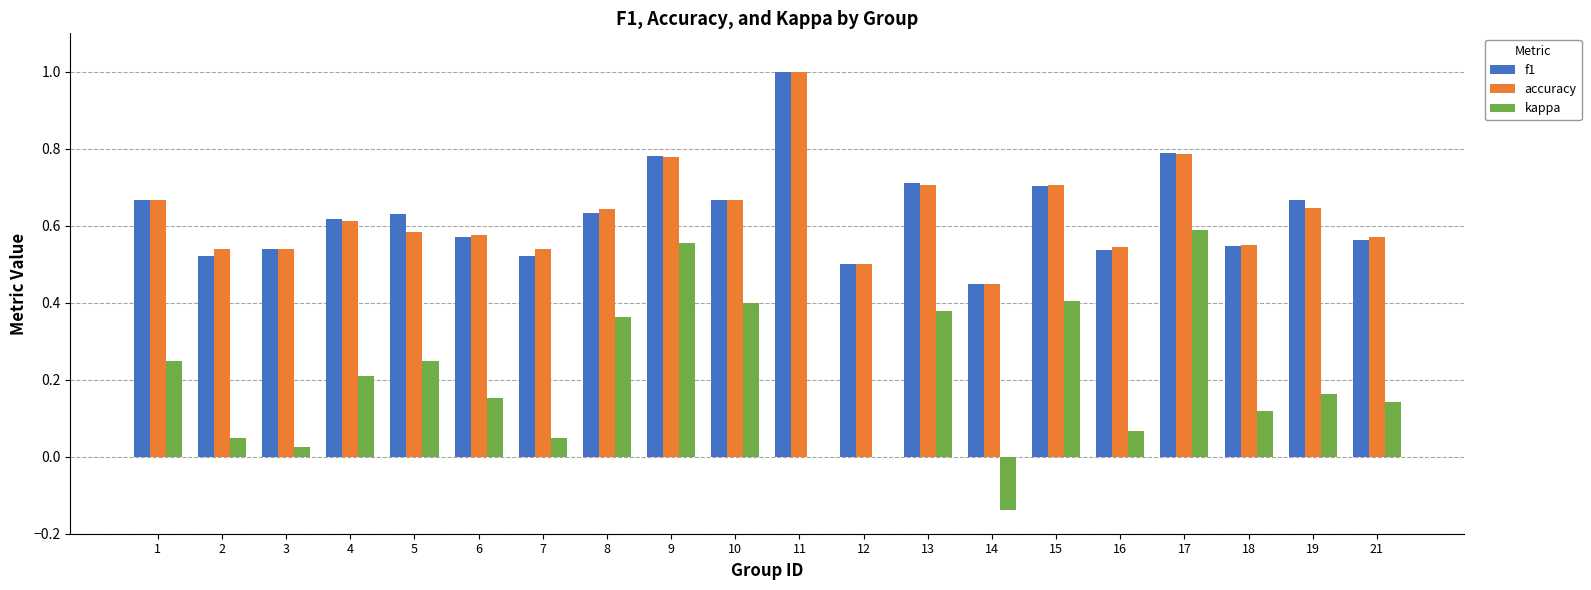

How many groups of bars are there?

20